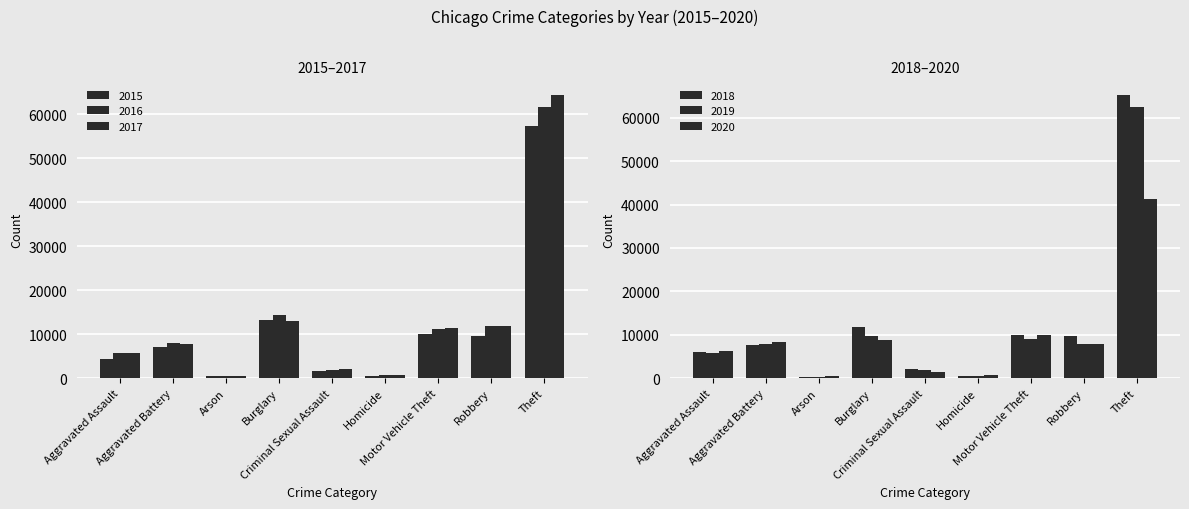

What is the value of the 2016 bar at the 3rd from the left?

515